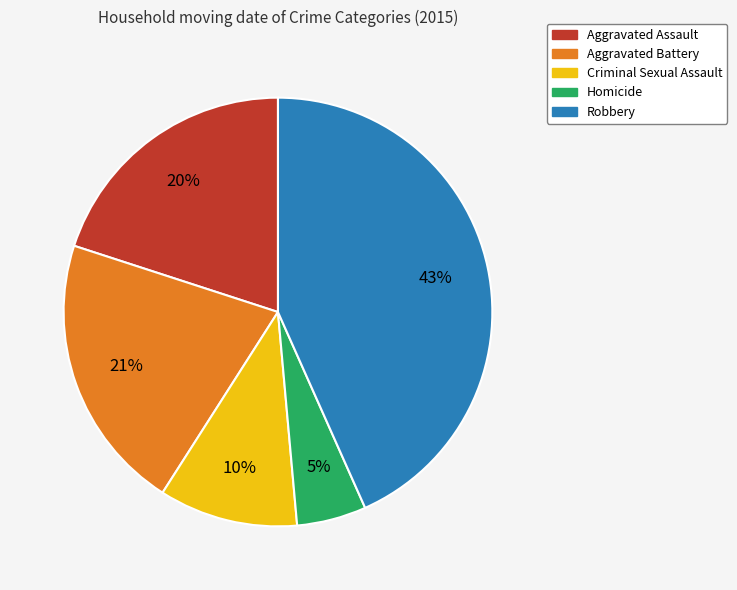

Between Criminal Sexual Assault and Aggravated Assault, which is larger?

Aggravated Assault